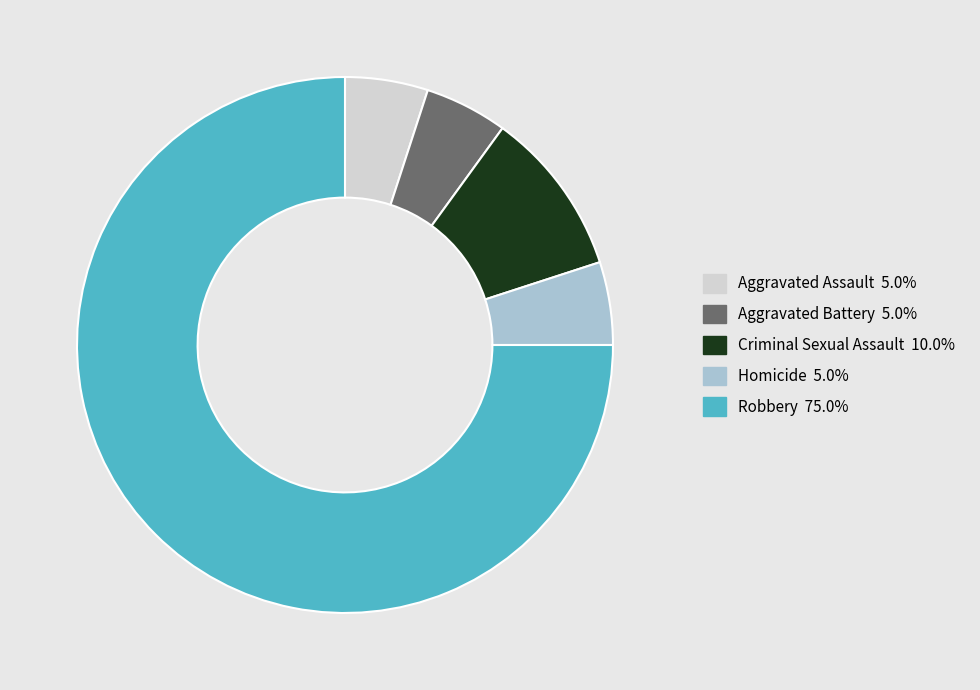

Count the number of slices in the pie.

5